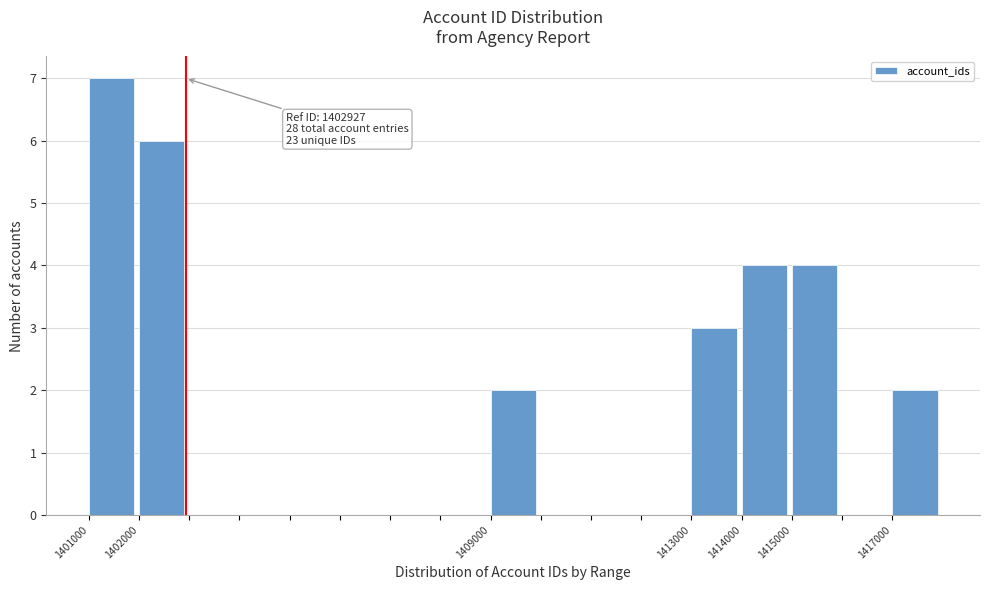

Which range on the x-axis has the tallest bar?

1401000 to 1402000